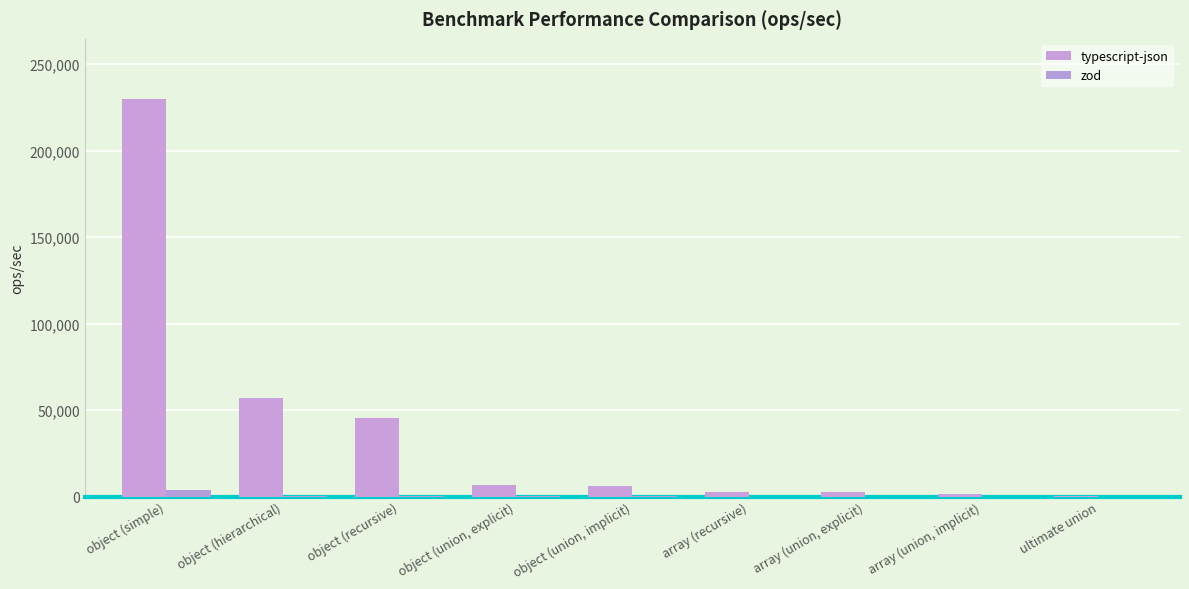

How many groups of bars are there?

9